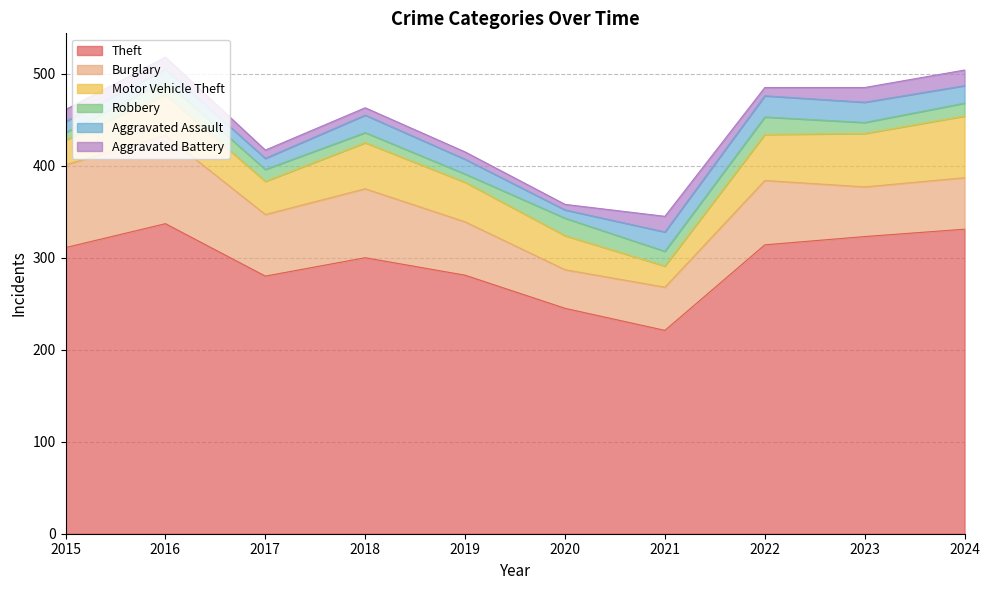

Which category has the lowest value across all series?

2020